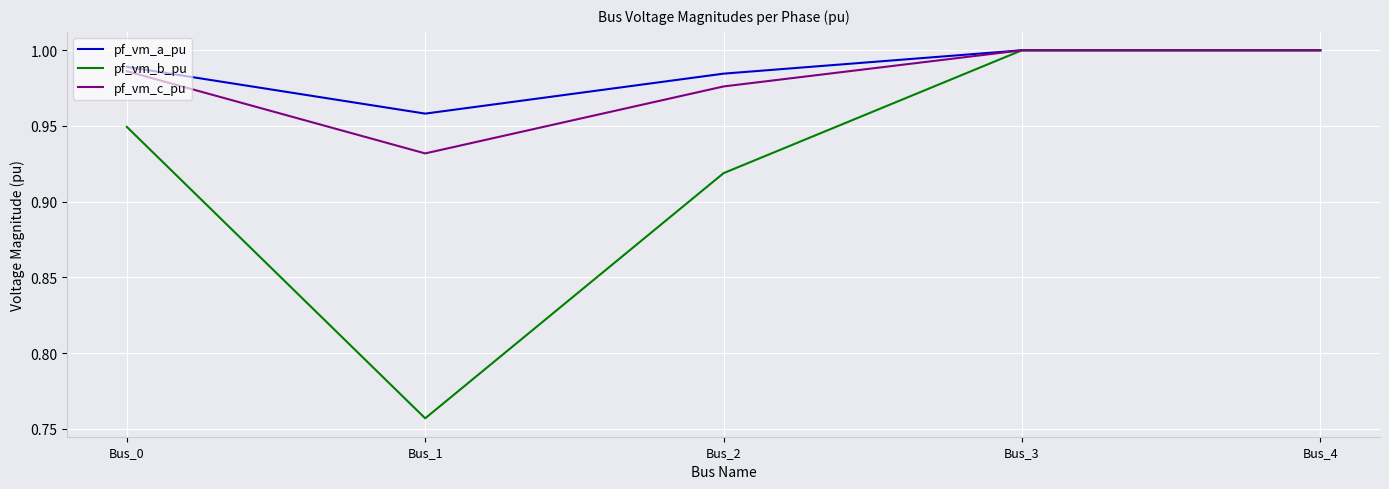

Which series has the largest total across all categories?

pf_vm_a_pu